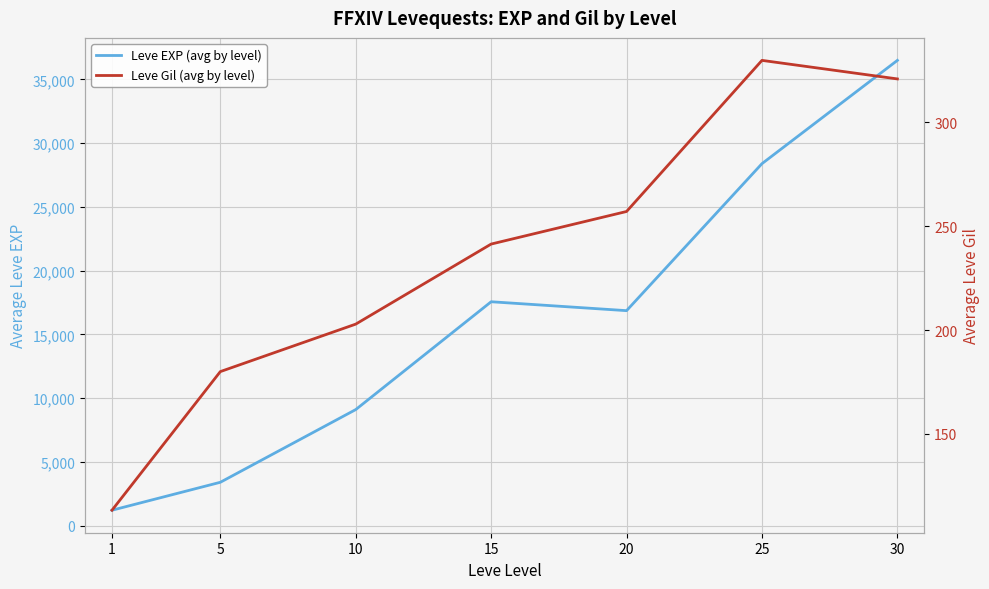

What is the average value of the Leve Gil (avg by level) series?

235.0